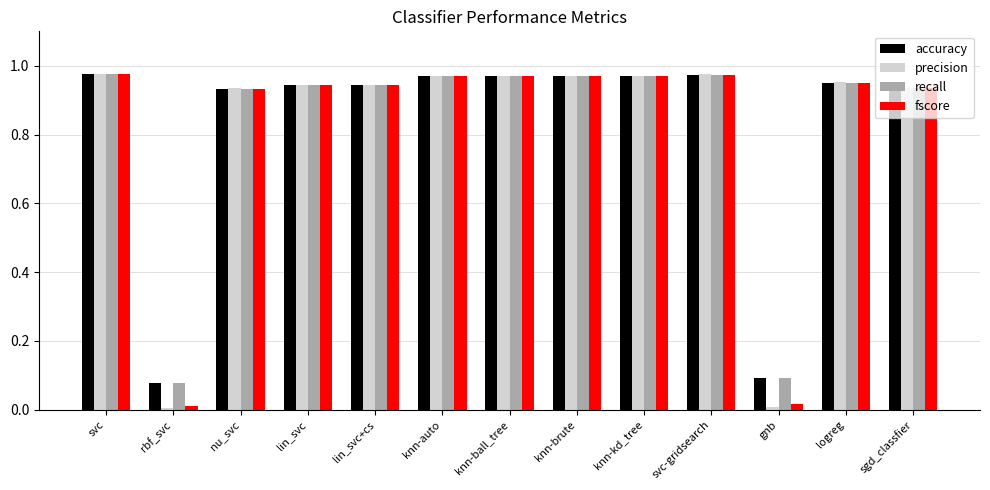

Which series has the widest spread of values?

precision